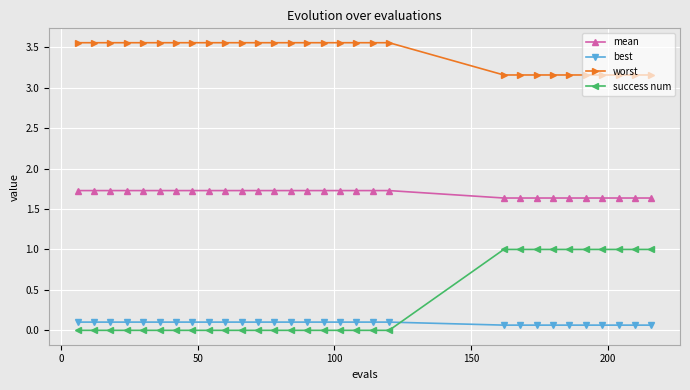

Which series has the largest range (max minus min)?

success num